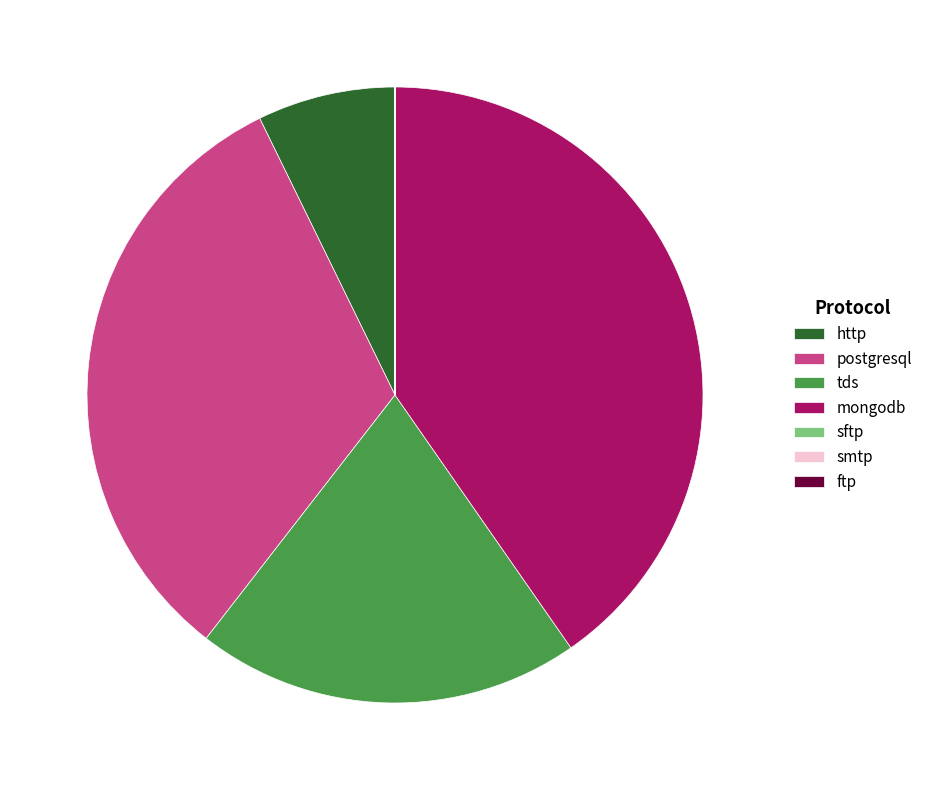

True or false: mongodb accounts for 40% of the total.

True